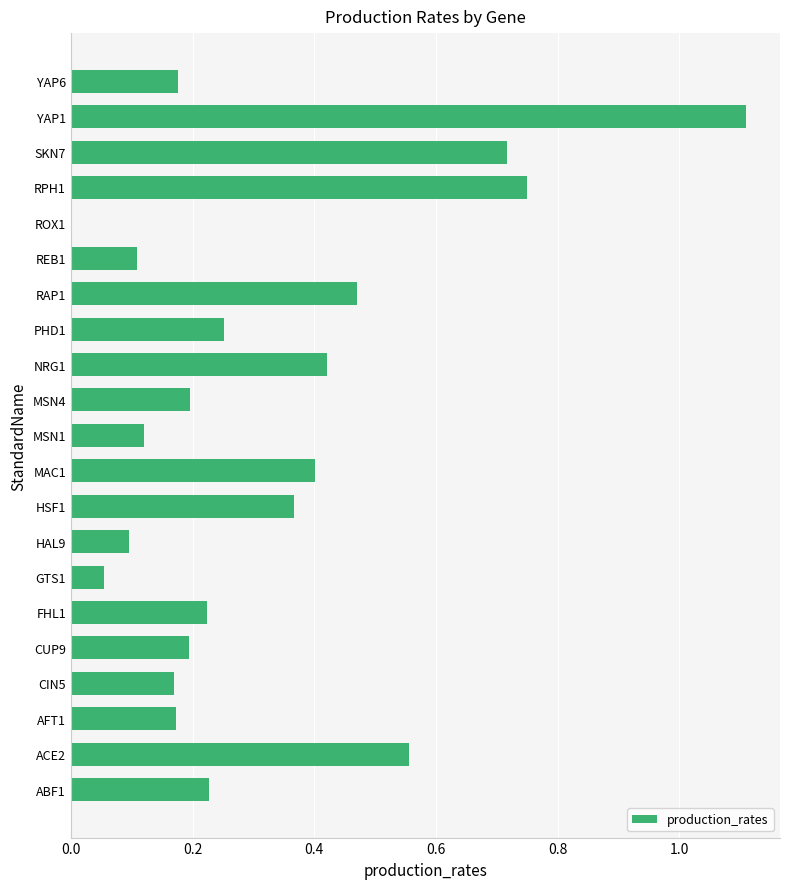

What is the greatest value displayed?

1.1